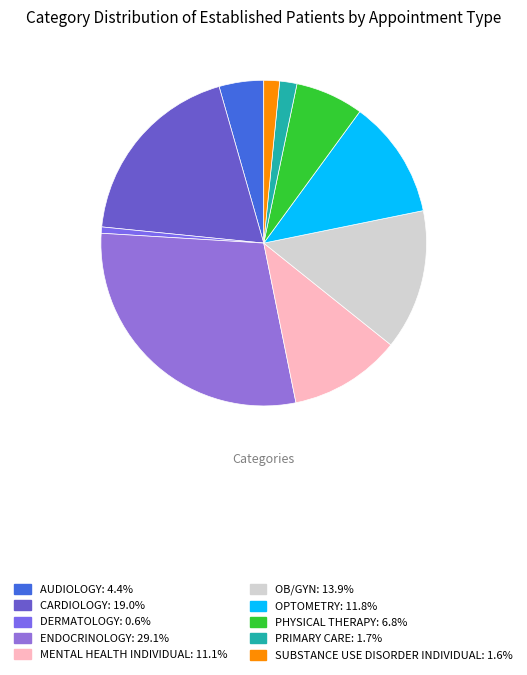

How many slices are in this pie chart?

10